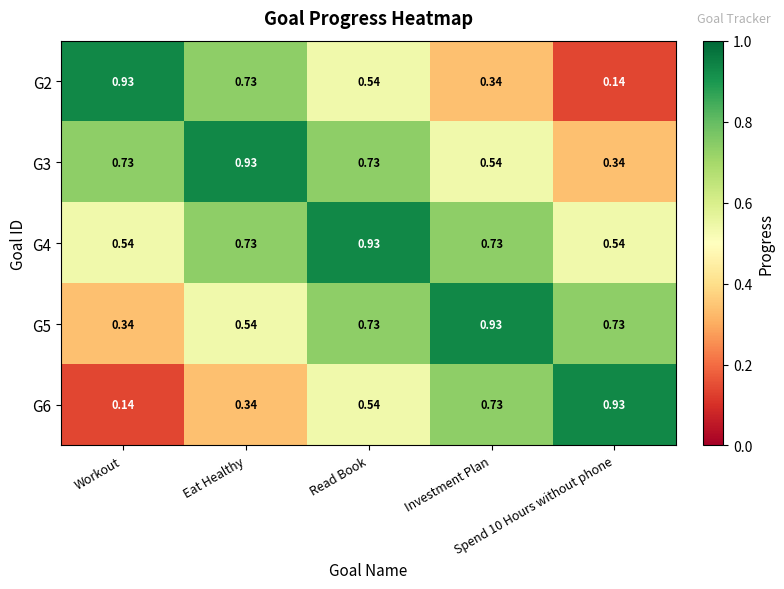

What is the total value across all series at Eat Healthy?

3.3